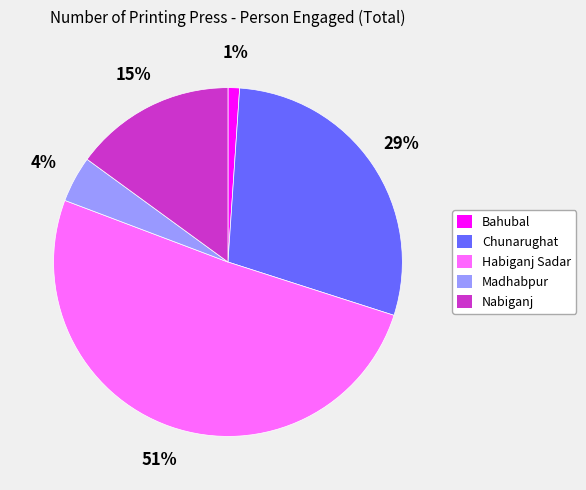

Do Nabiganj and Habiganj Sadar together represent more than half of the pie?

Yes